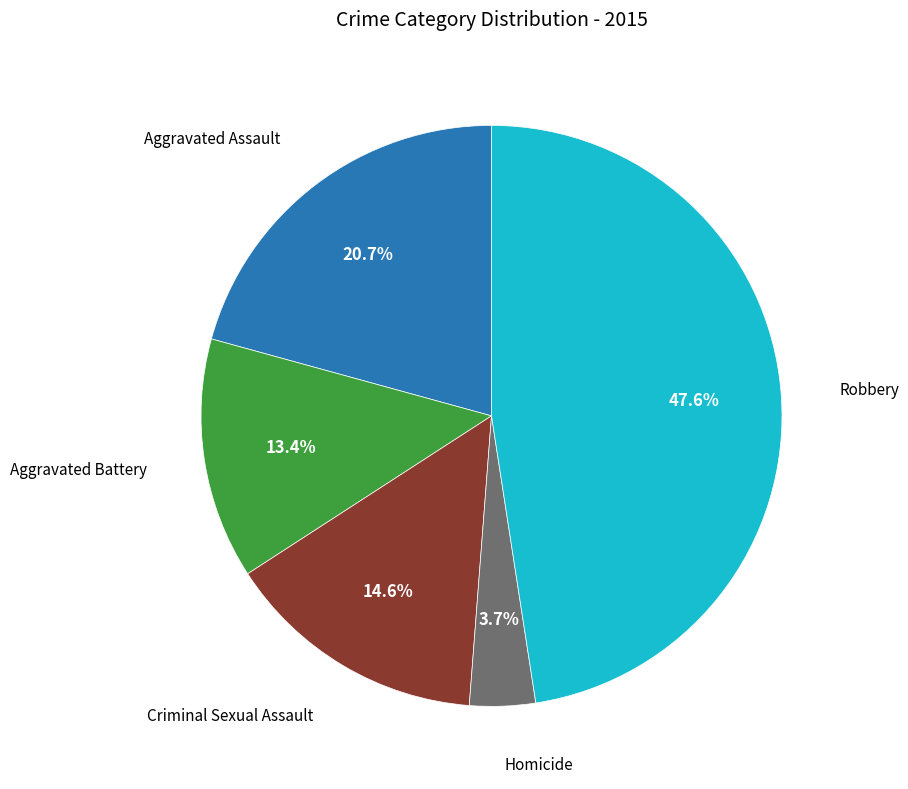

The Aggravated Battery slice represents 13% of the pie. True or false?

True